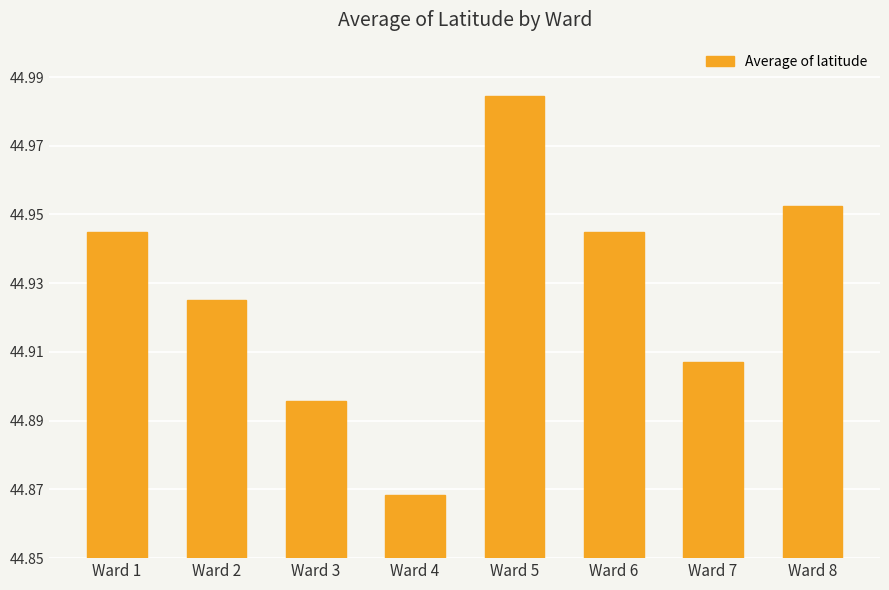

How many values are between 44 and 45?

8